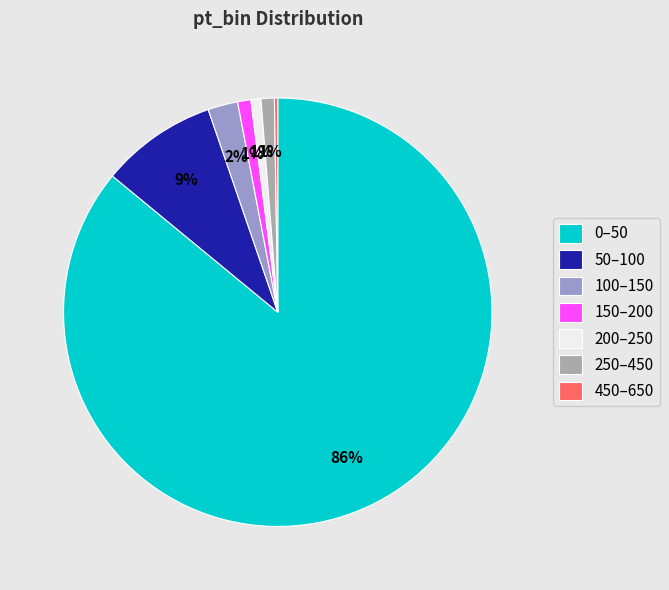

What is the largest slice in the pie chart?

0–50